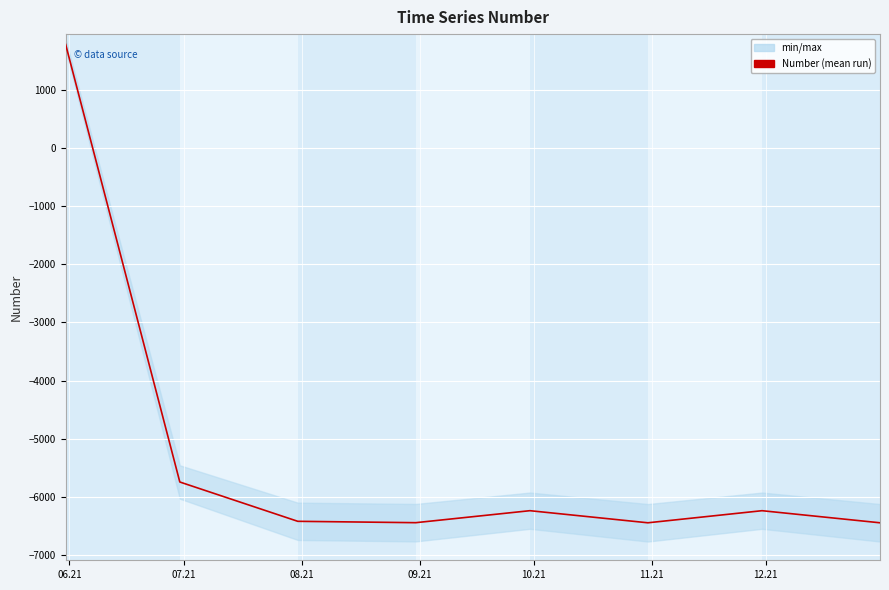

The value at 7 is -11535.6. True or false?

False